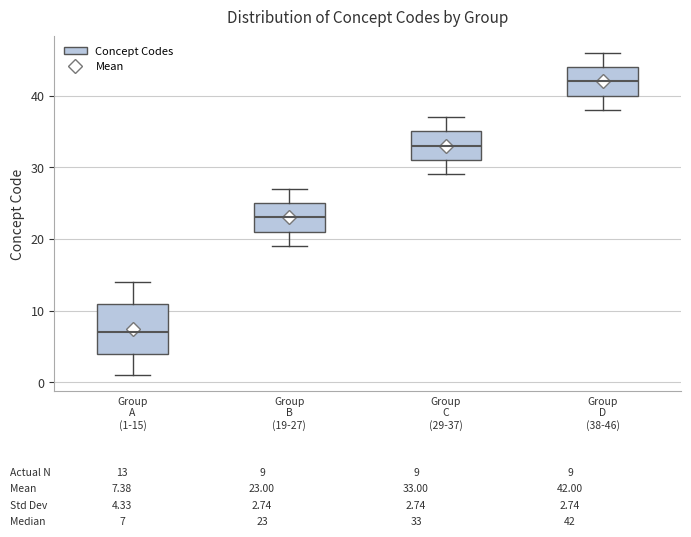

Which box is the tallest, from its lower edge to its upper edge?

Group A (1-15)